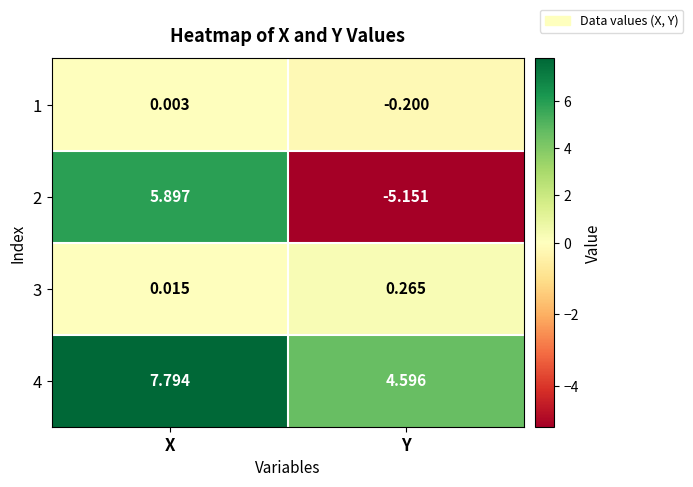

At which label is 1 closest to 0?

X